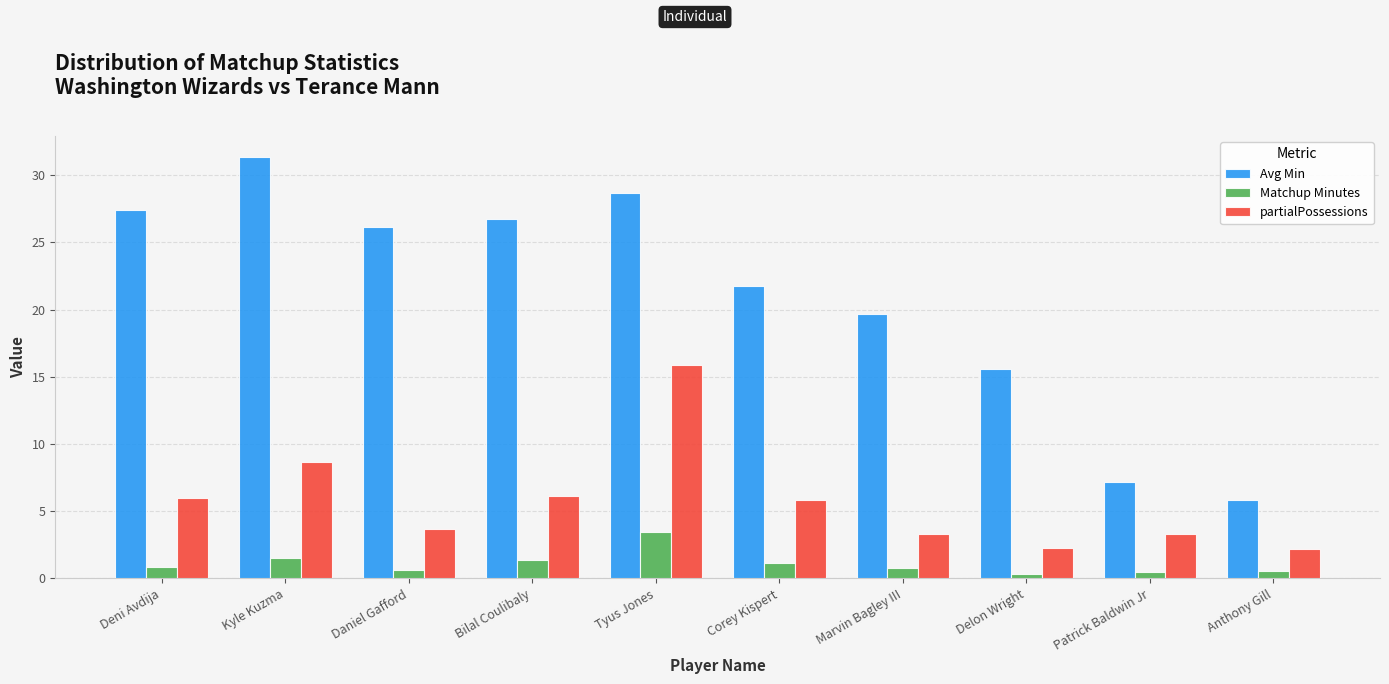

Which series has the largest range (max minus min)?

Avg Min